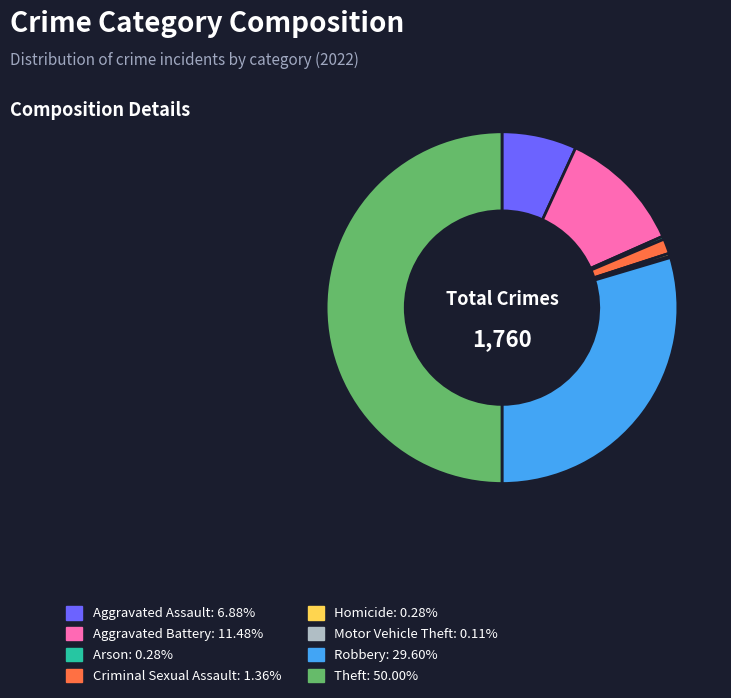

The Theft slice represents 50% of the pie. True or false?

True